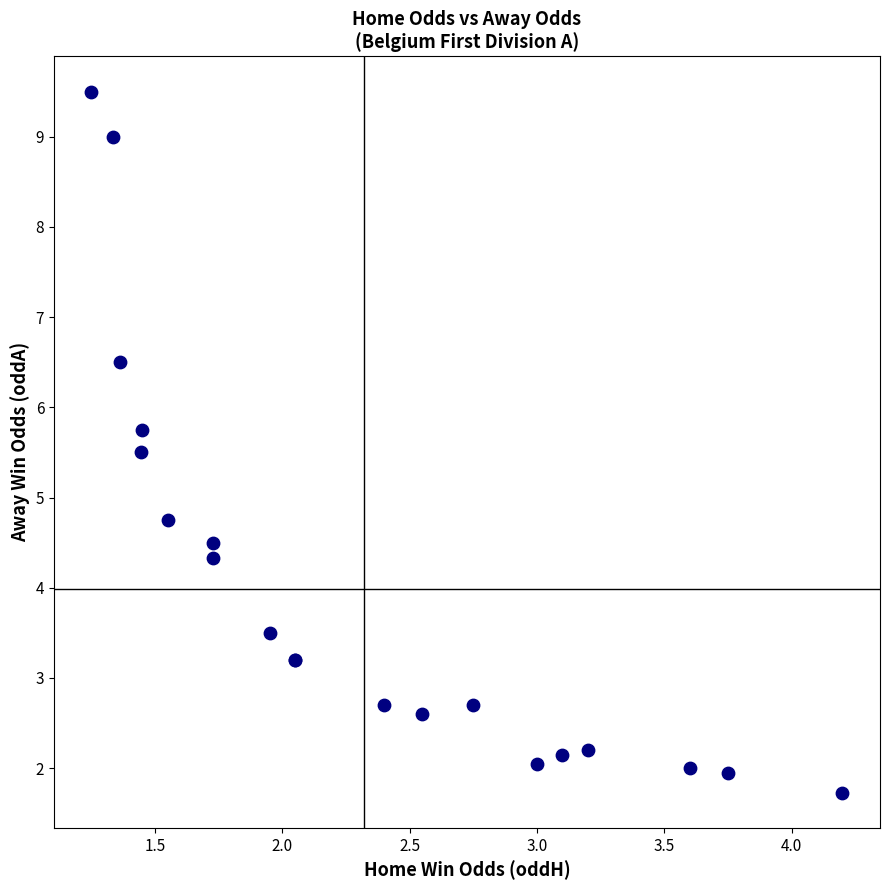

What Y value in the scatter plot is closest to 5?

4.8